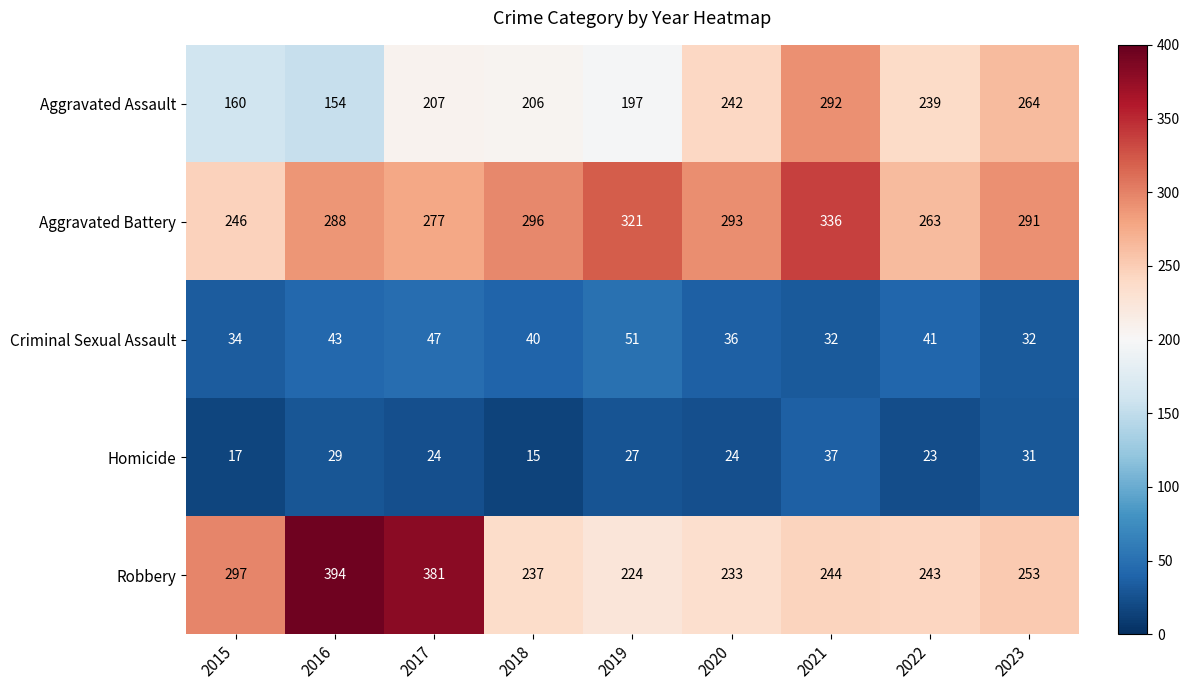

What is the approximate value of Homicide at 2022, to the nearest 5?

25